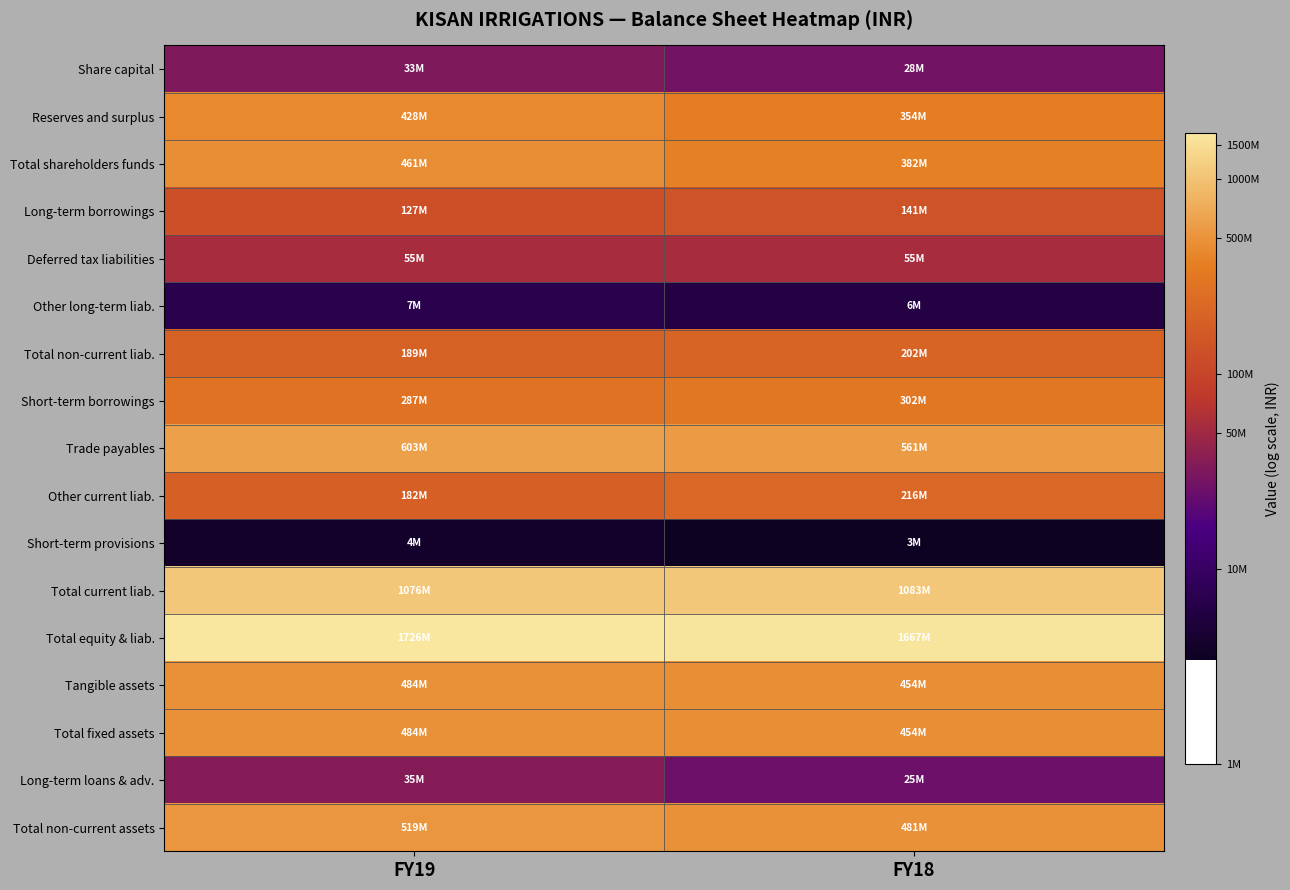

How many distinct data groups are displayed?

17